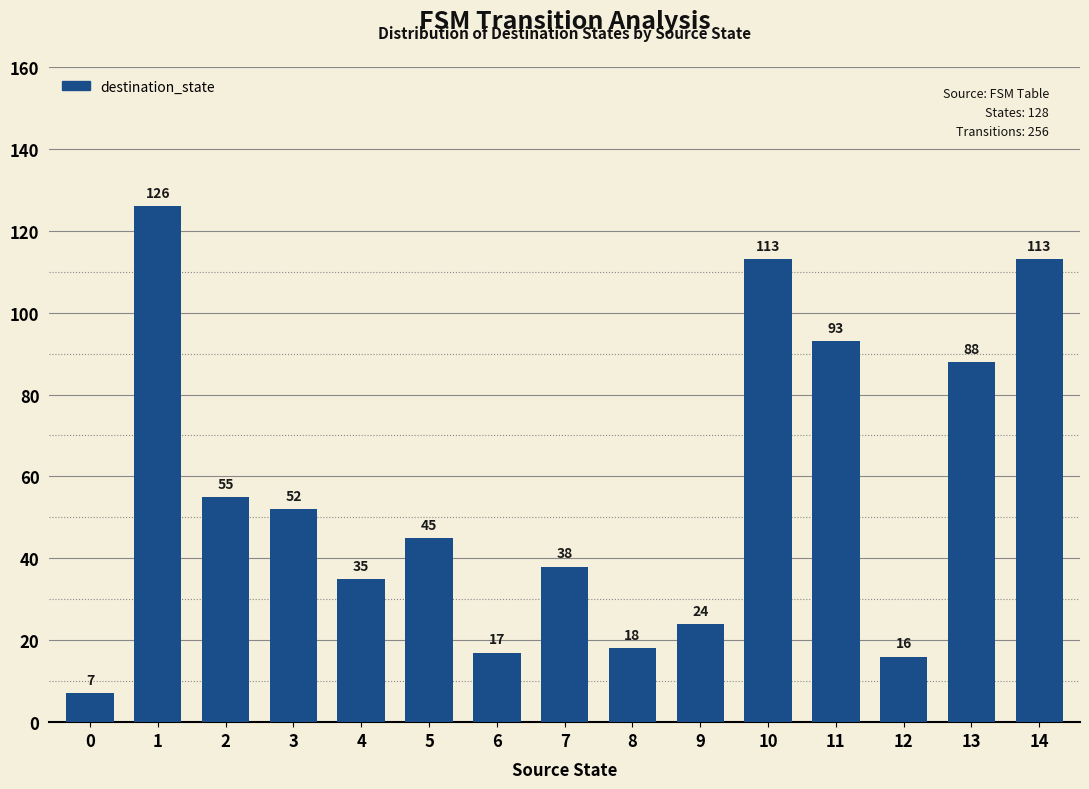

What is the difference between the maximum and minimum values?

119